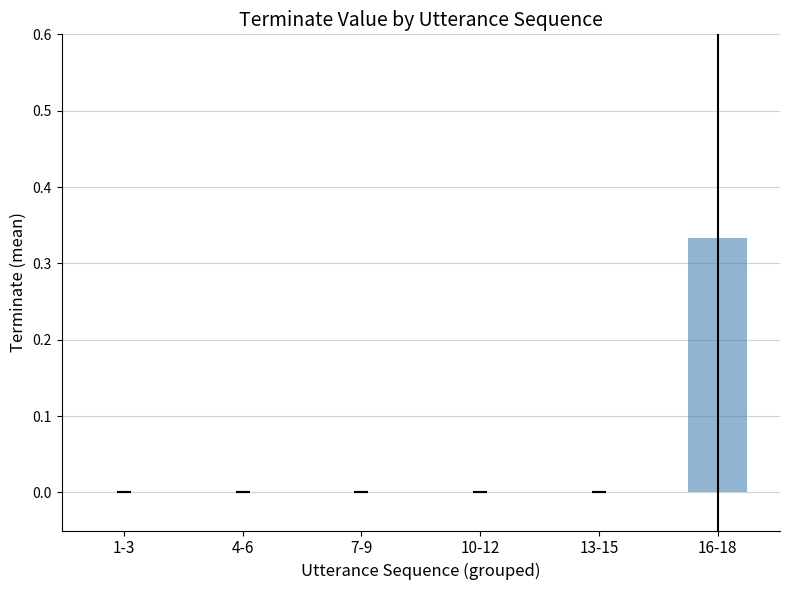

Is it true that the value at 1-3 is 0.2?

False